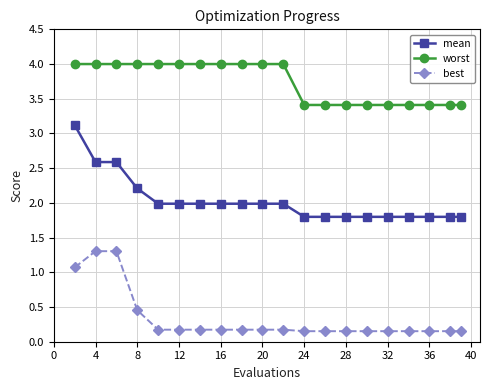

What is the value of the mean point at the 9th from the left?

2.0